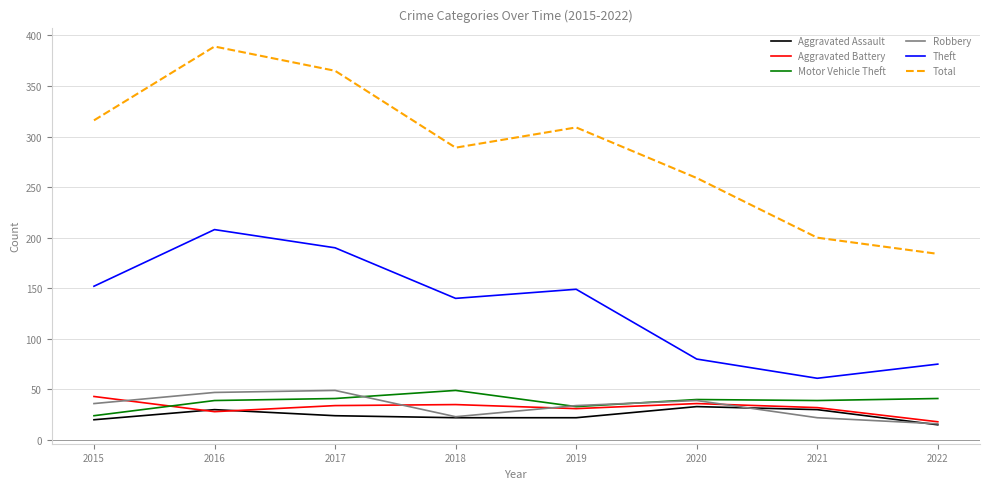

Read the Aggravated Assault value at 2015.

20